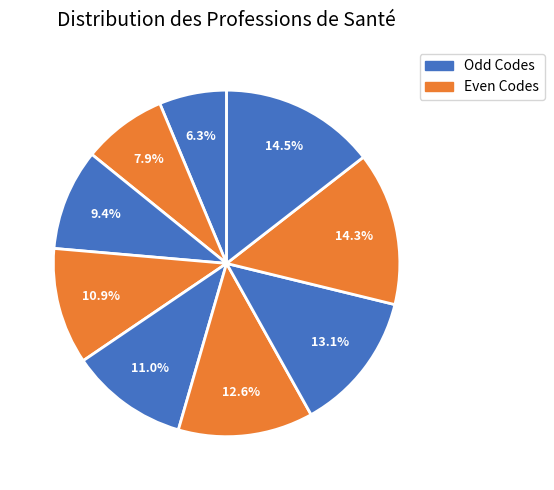

How many slices are in this pie chart?

9